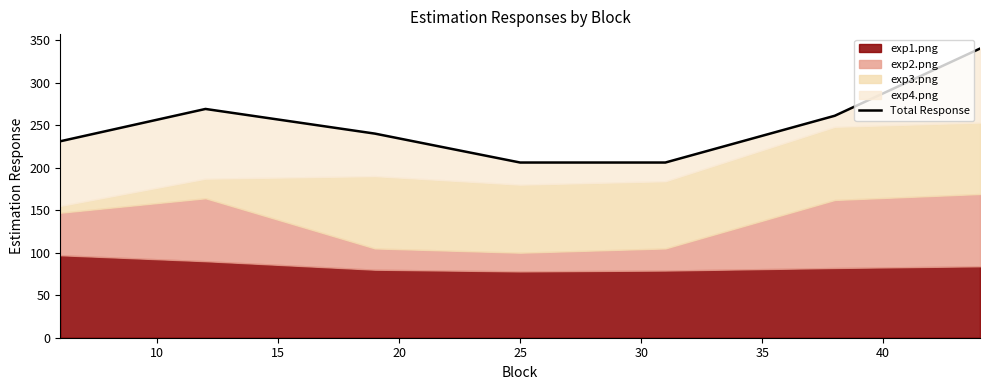

Does the chart have visible grid lines?

No